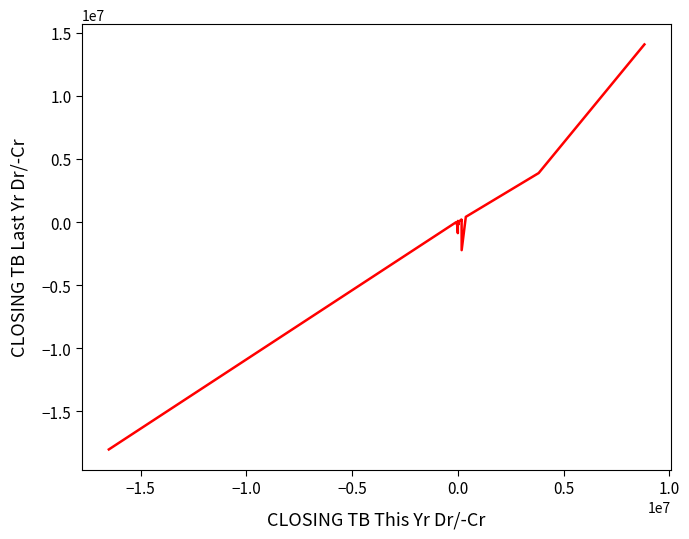

How many series are shown in this chart?

1